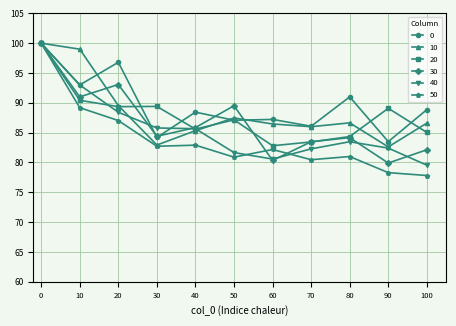

The 10 series shows 86.0 at 70. True or false?

True